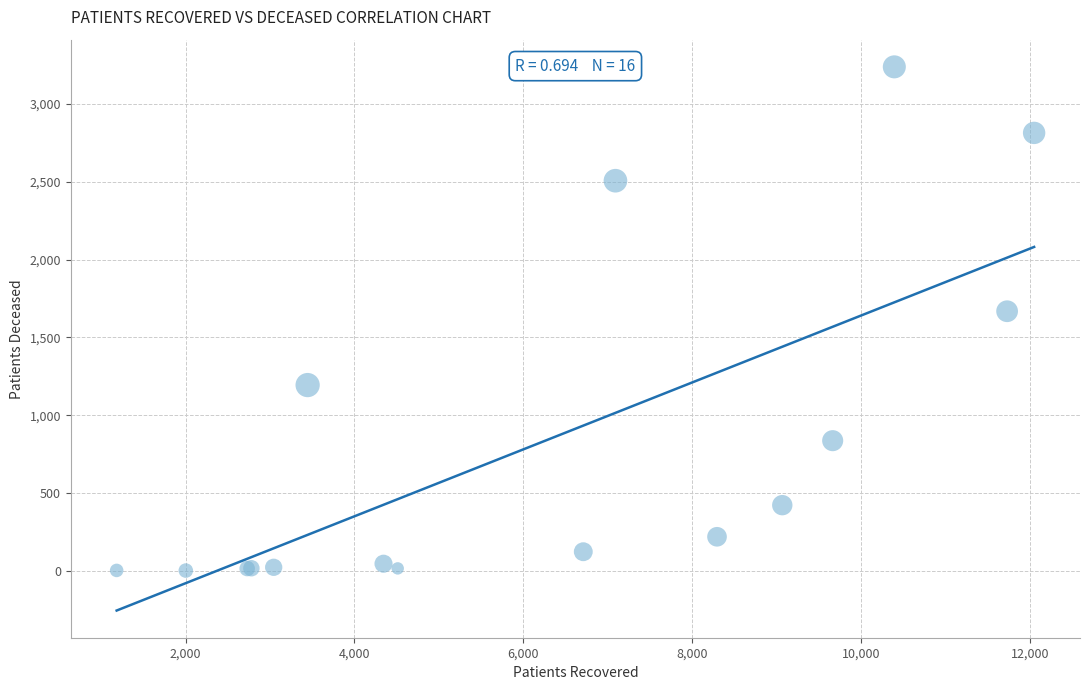

What Y value in the scatter plot is closest to 1620?

1668